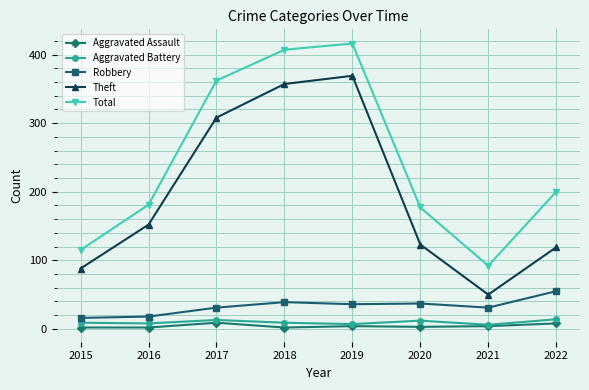

What is the difference between the Robbery values at 2017 and 2018?

8